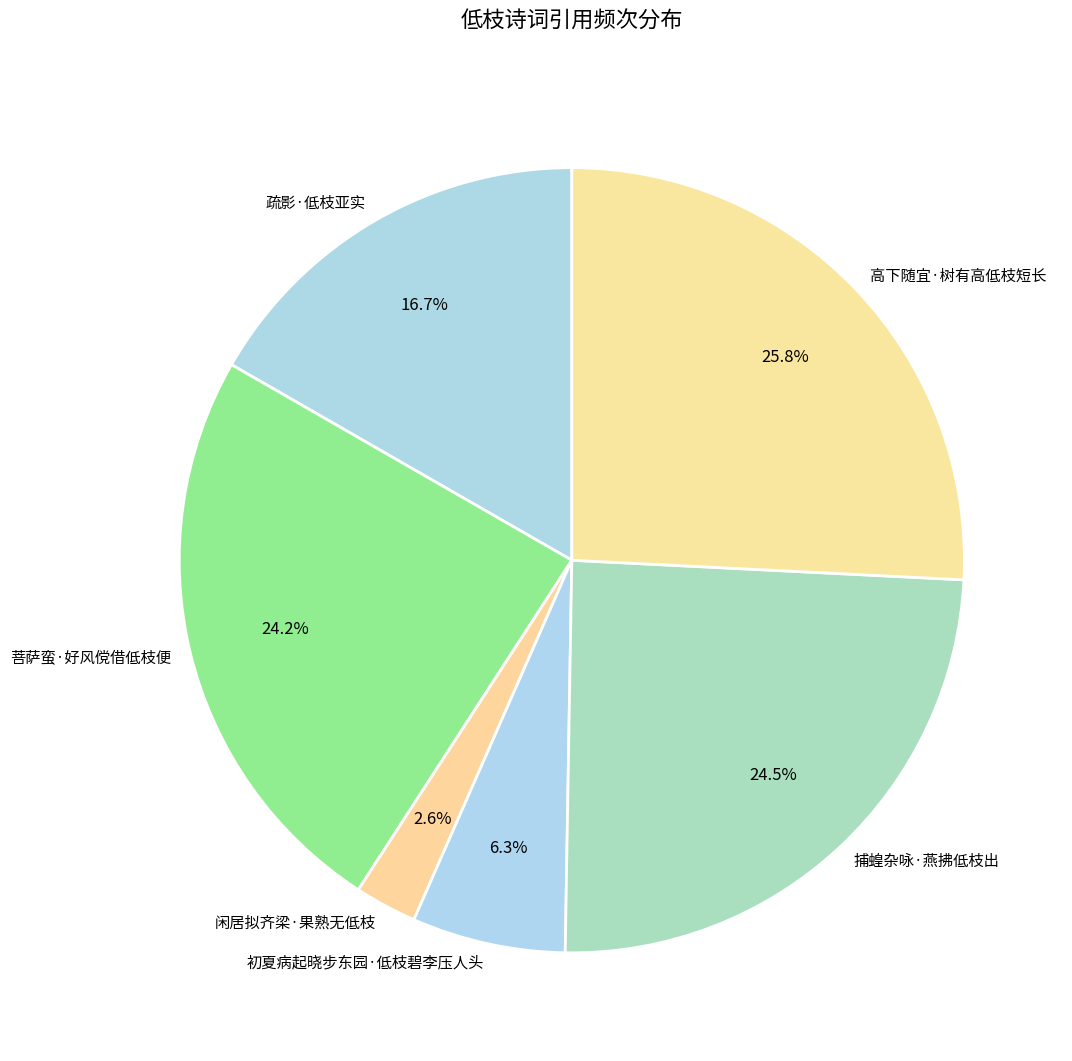

Approximately how many times larger is the value at 菩萨蛮·好风傥借低枝便 compared to 疏影·低枝亚实?

1.4